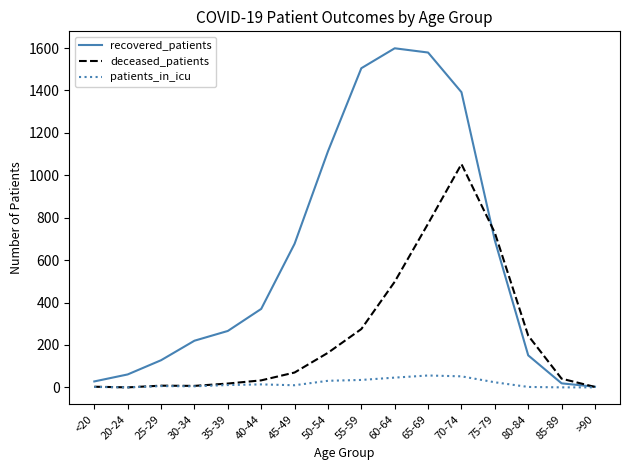

What is the difference between the maximum and minimum values in the deceased_patients series?

1053